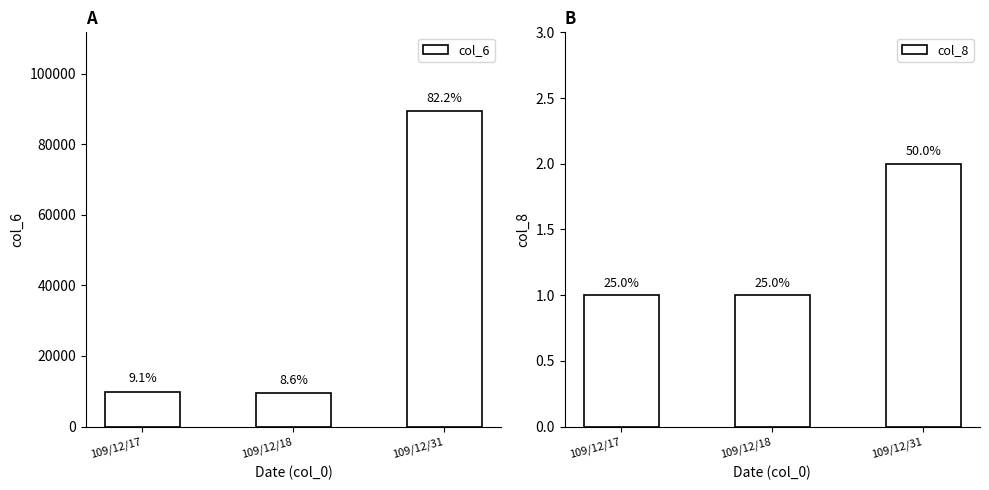

Reading right to left, list all the values displayed in this chart.

col_6: 109/12/31=89350	109/12/18=9380	109/12/17=9940
col_8: 109/12/31=2	109/12/18=1	109/12/17=1